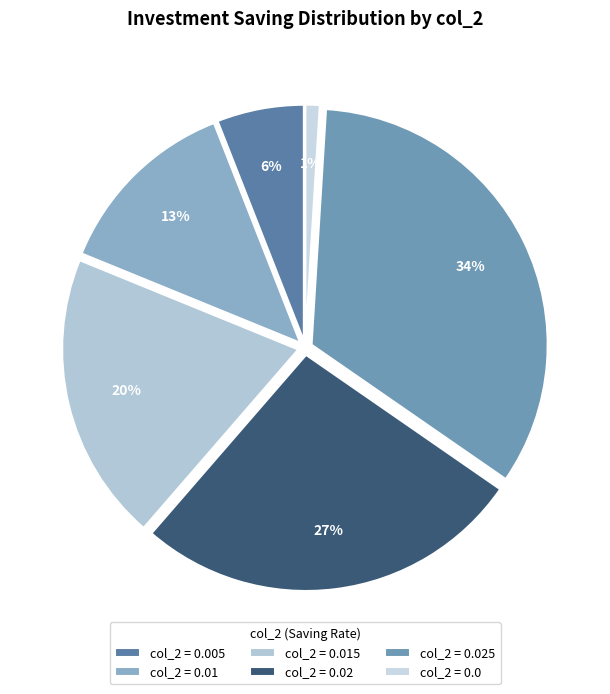

Which slice is the largest?

col_2 = 0.025